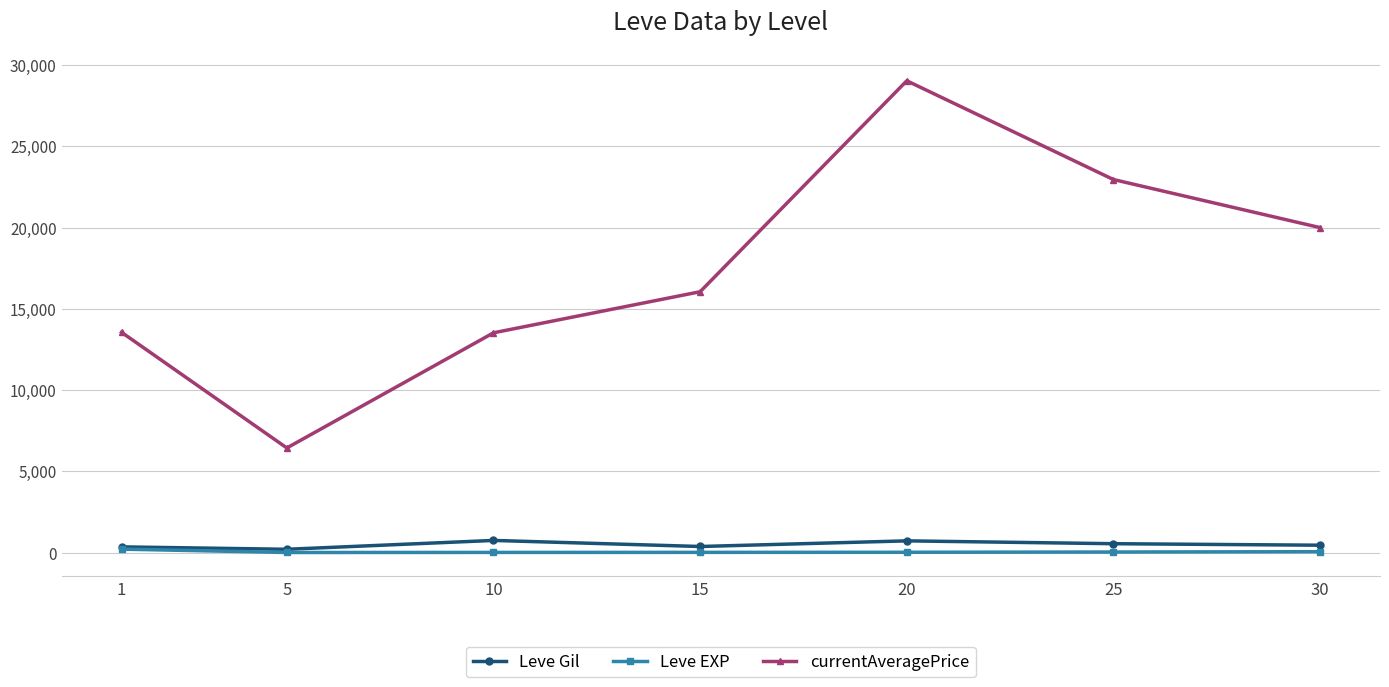

True or false: Leve EXP and currentAveragePrice cross at least once.

False